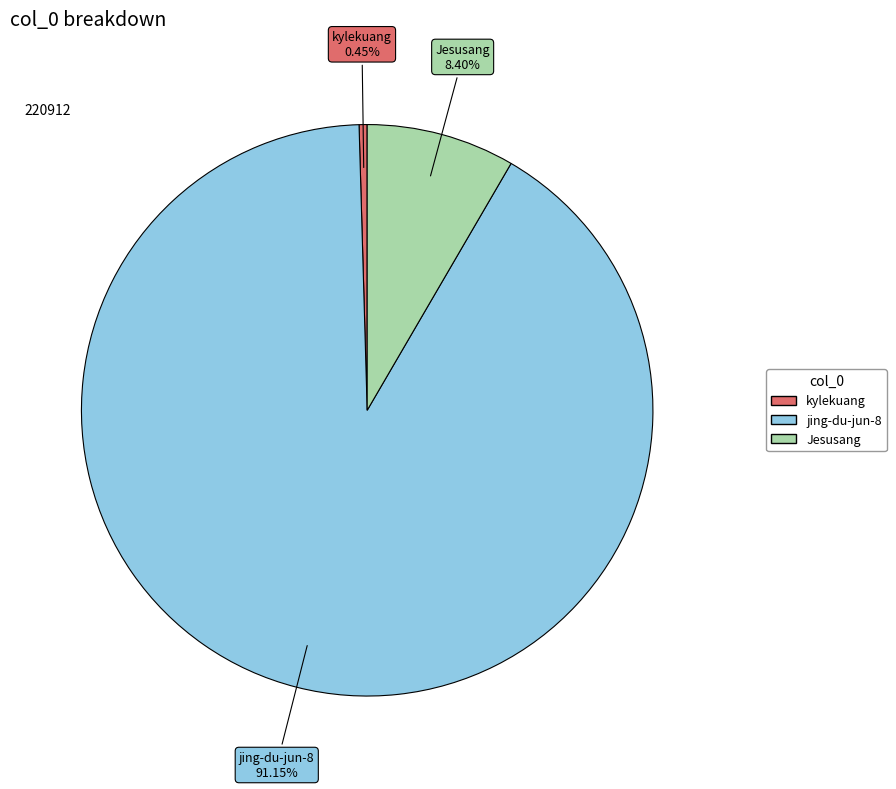

What percentage is the Jesusang slice, to the nearest percent?

8%